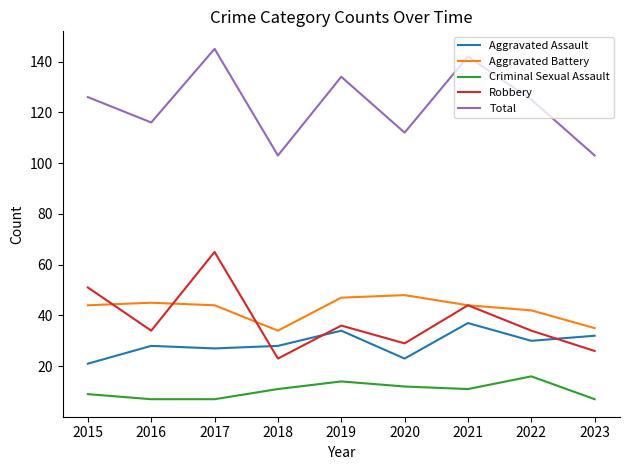

The Aggravated Battery series shows 35 at 2023. True or false?

True